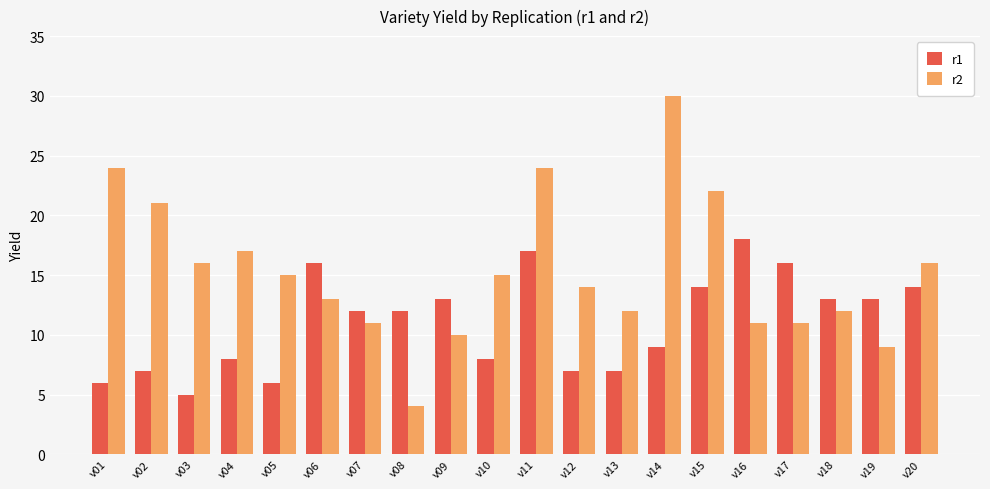

Read the r1 value at v06.

16